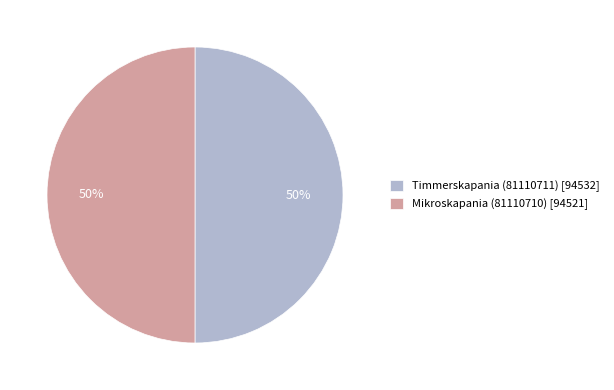

What percentage is the Timmerskapania (81110711) slice, to the nearest percent?

50%